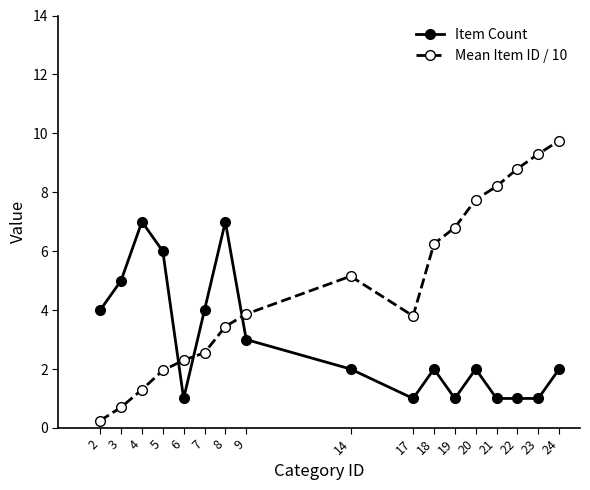

What is the sum of all Item Count values?

50.0